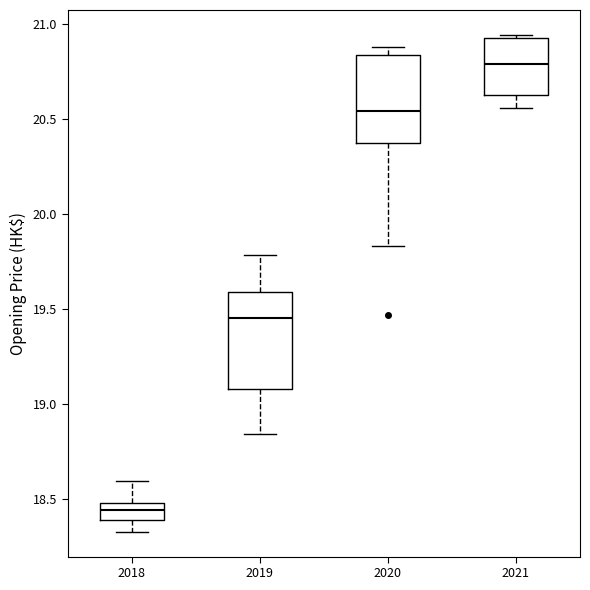

Reading left to right, read every box against the y-axis: the position of its median line, the range the box covers, and the ends of its whiskers. The values are not printed on the chart, so give them approximately, as read against the axis.

2018: median 18.45, box 18.40 to 18.50, whiskers 18.35 to 18.60
2019: median 19.45, box 19.10 to 19.60, whiskers 18.85 to 19.80
2020: median 20.55, box 20.35 to 20.85, whiskers 19.85 to 20.90
2021: median 20.80, box 20.65 to 20.95, whiskers 20.55 to 20.95 (just above the box's upper edge)